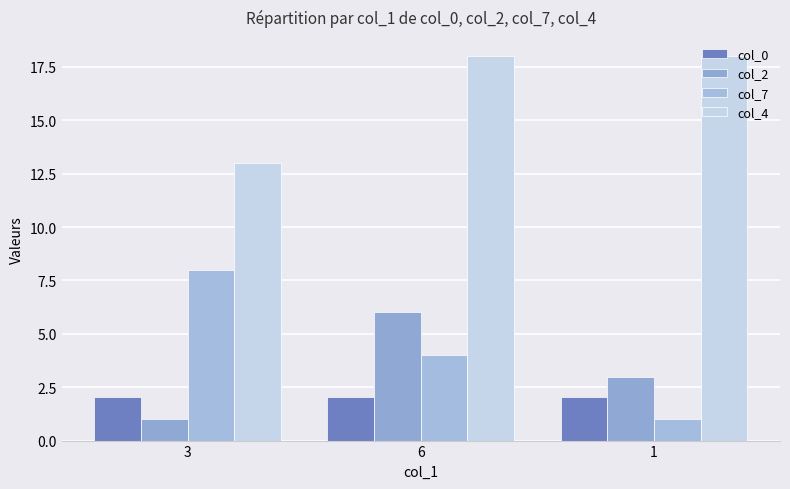

How many series are shown in this chart?

4